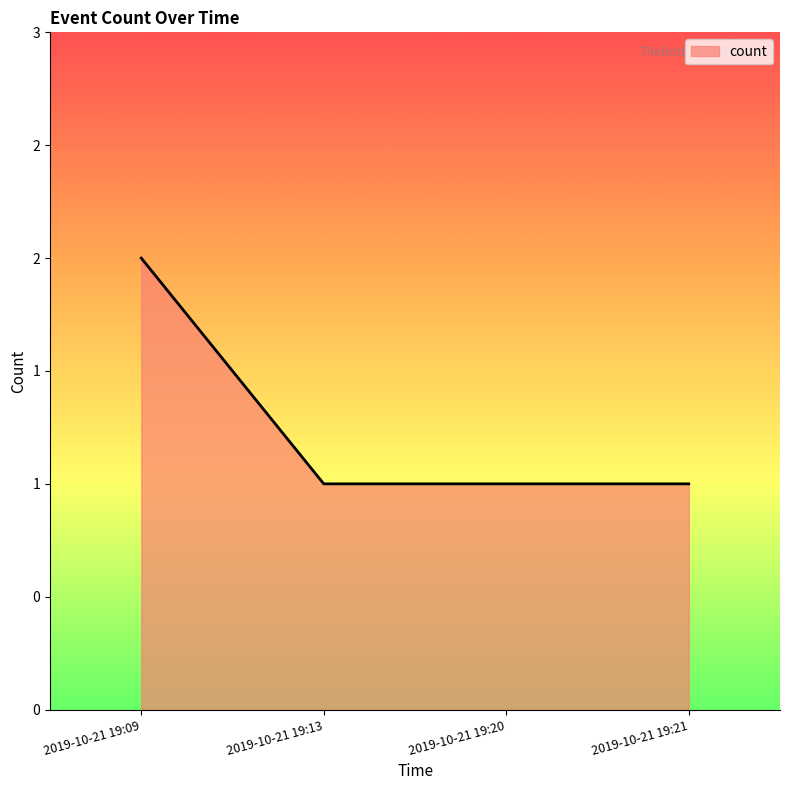

Does the chart display data point markers on the line(s)?

No